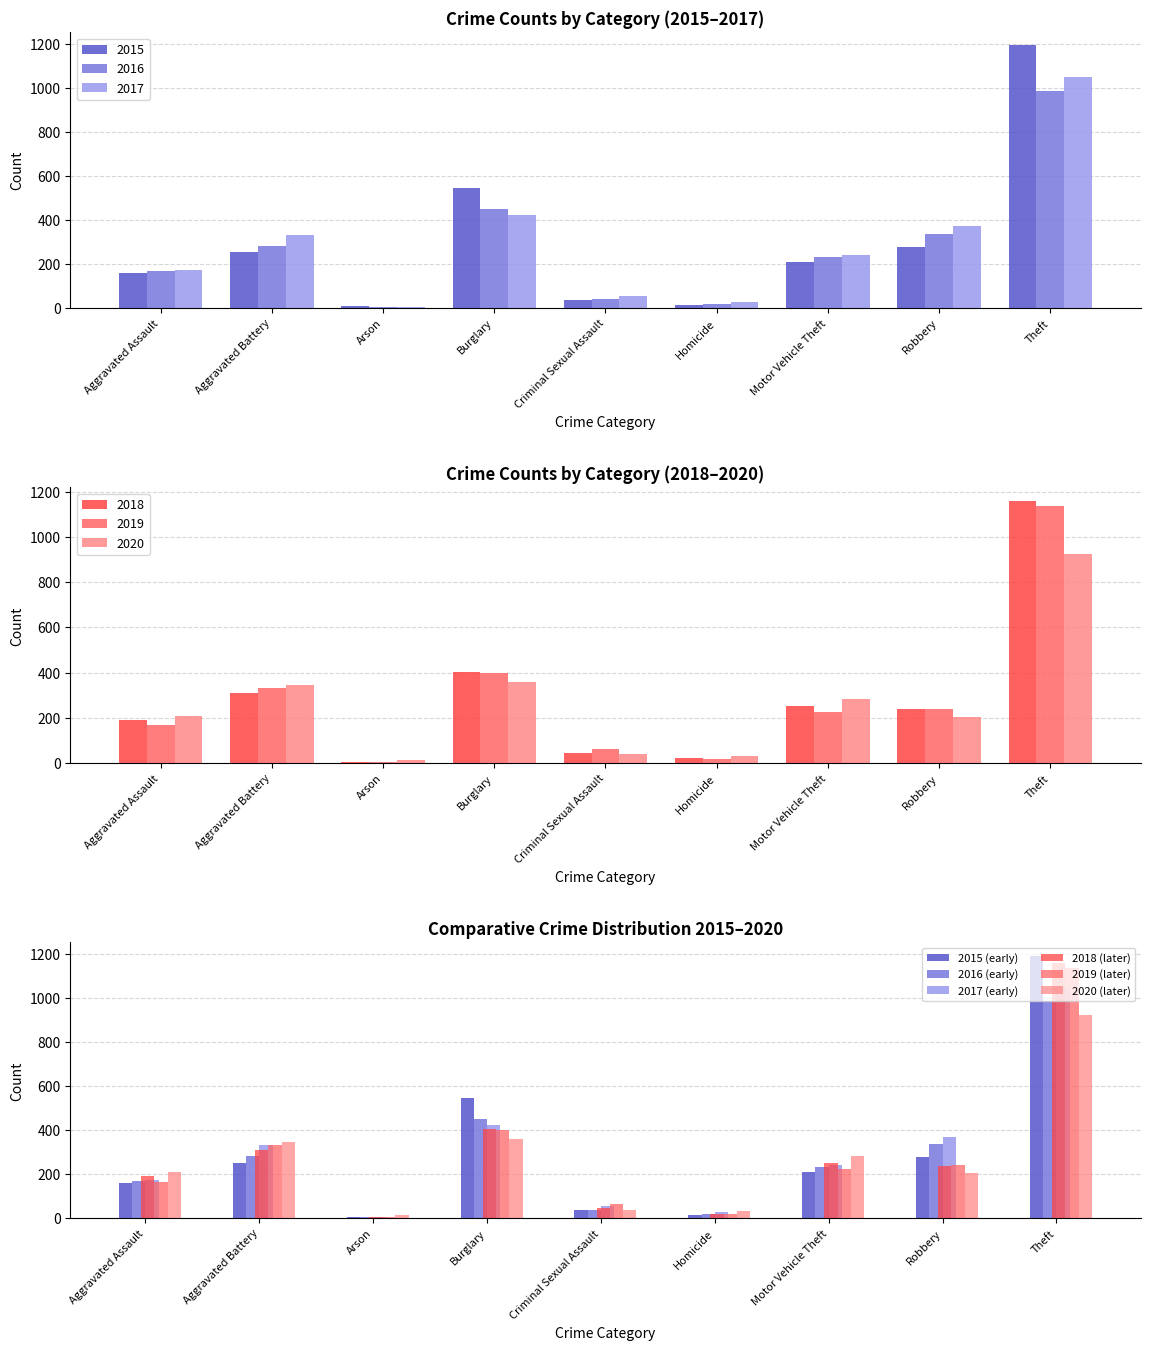

At Aggravated Battery, list the series in order from smallest to largest.

2015 (early), 2016 (early), 2018 (later), 2017 (early), 2019 (later), 2020 (later)